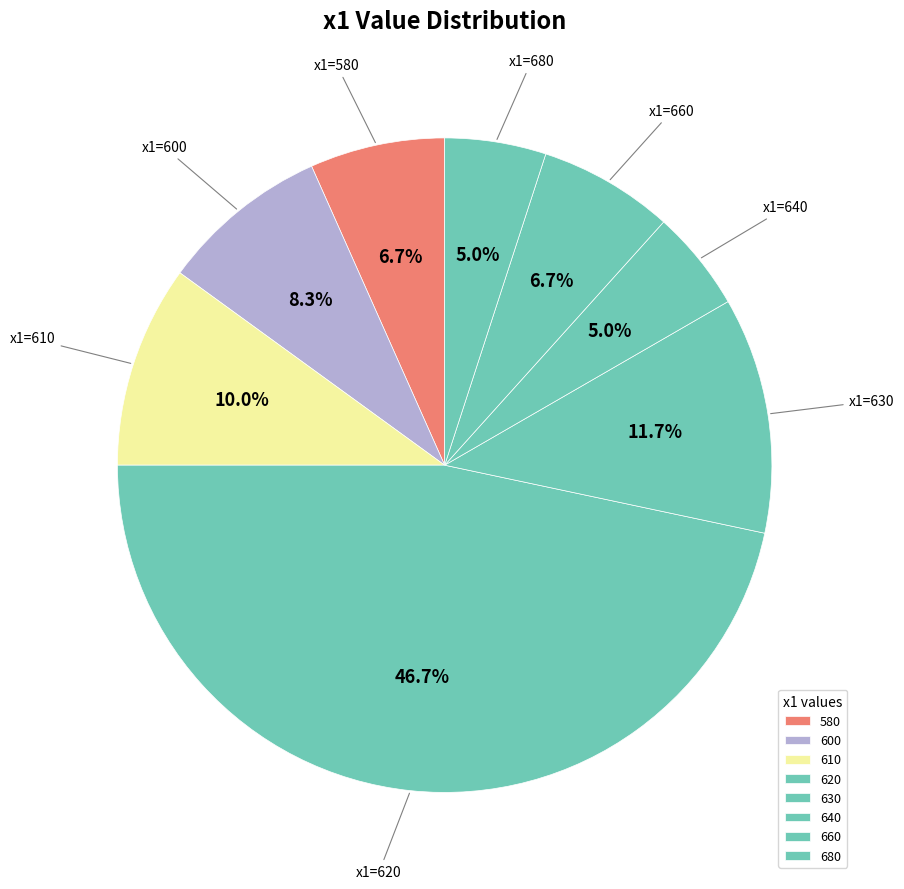

Count the number of slices in the pie.

8